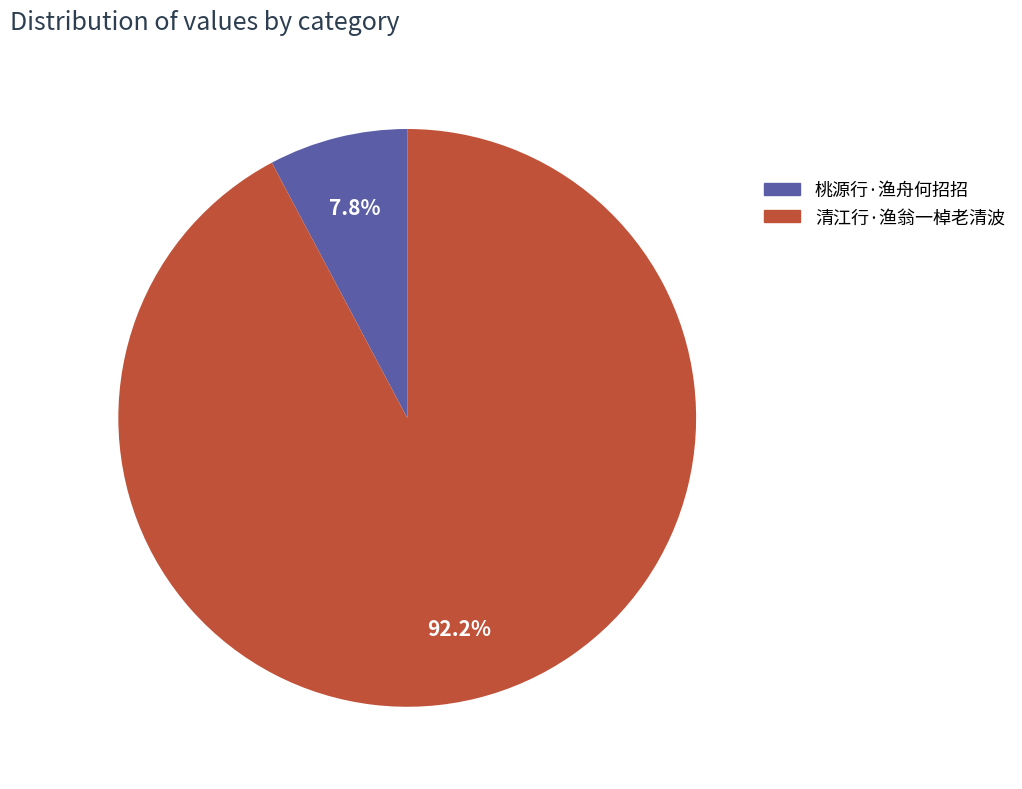

Is 桃源行·渔舟何招招 the majority of the pie?

No